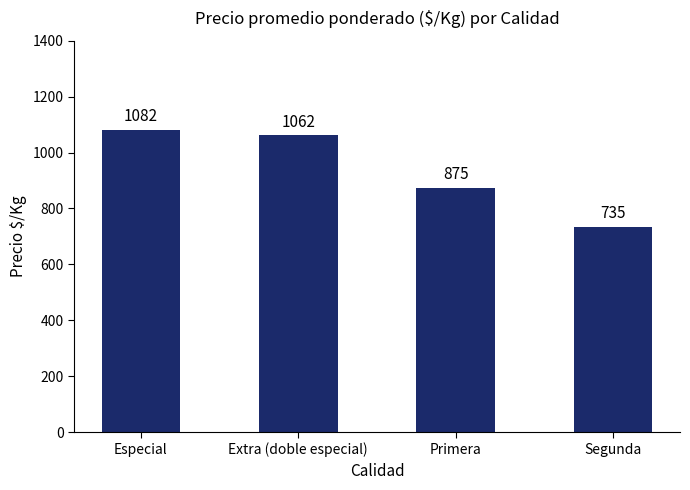

Rank the categories by value from lowest to highest.

Segunda, Primera, Extra (doble especial), Especial